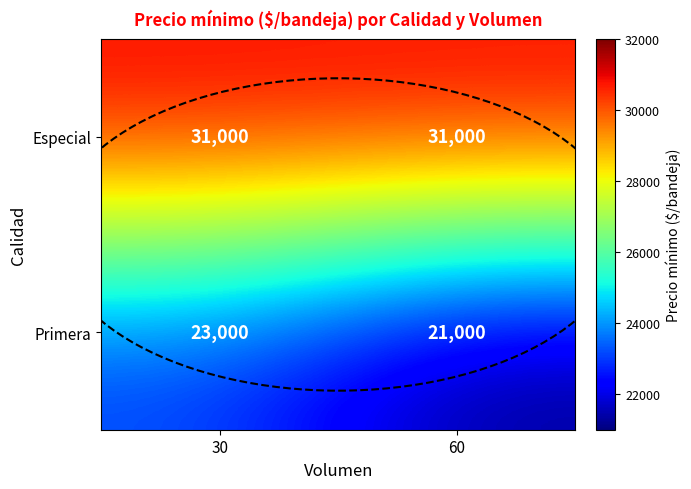

True or false: Primera has a value of 15038 at 30.

False